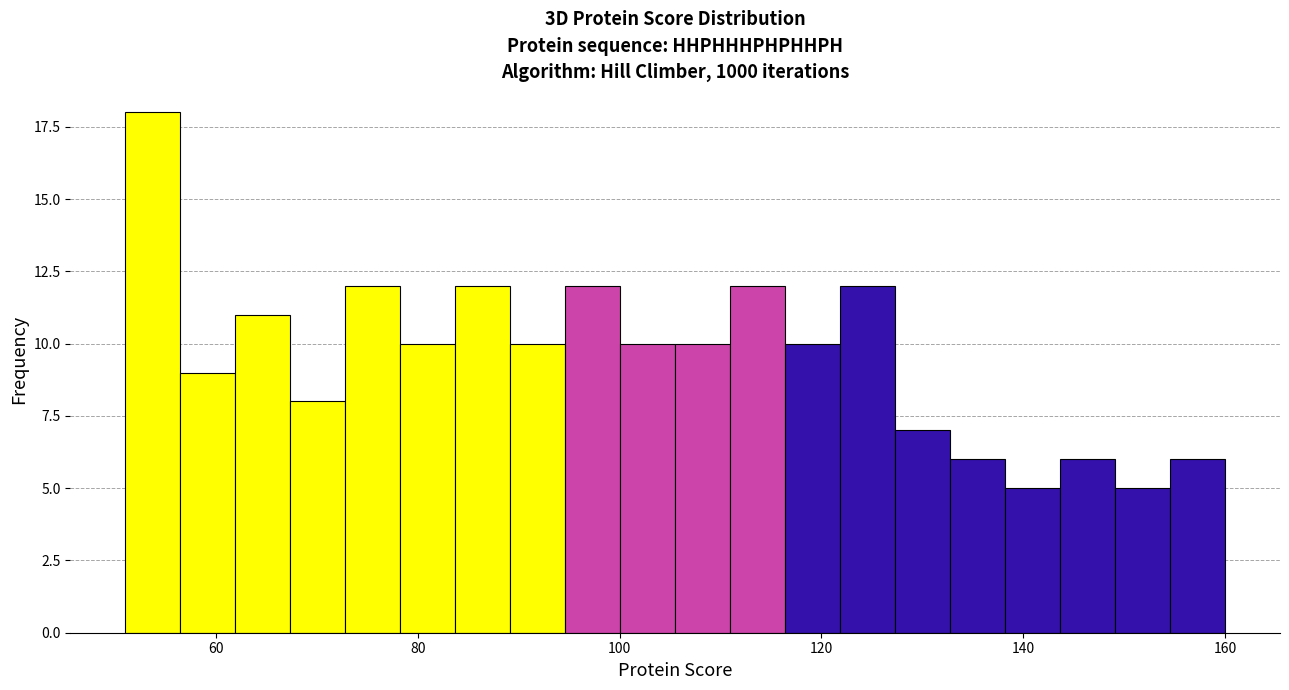

Around what value on the x-axis is the tallest bar? Give the approximate position of its centre, as read against the axis.

54